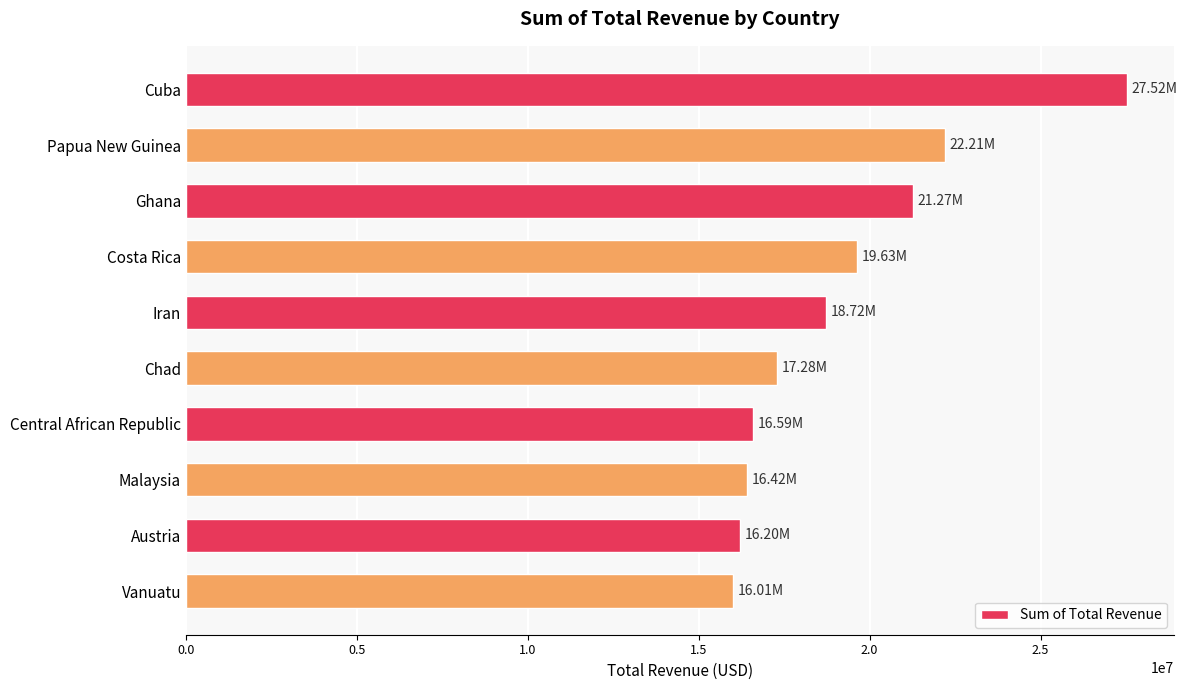

What is the difference between the maximum and minimum values?

11510284.0